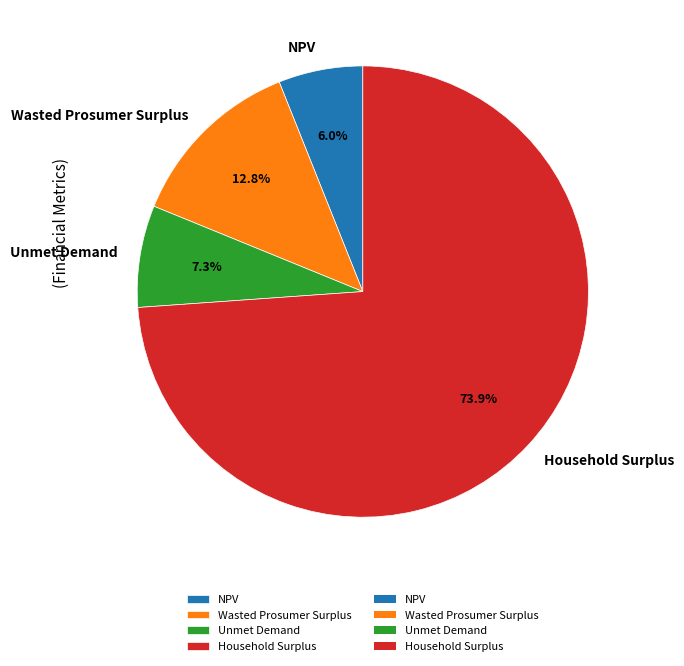

What percentage do Unmet Demand and Wasted Prosumer Surplus together represent?

20.1%